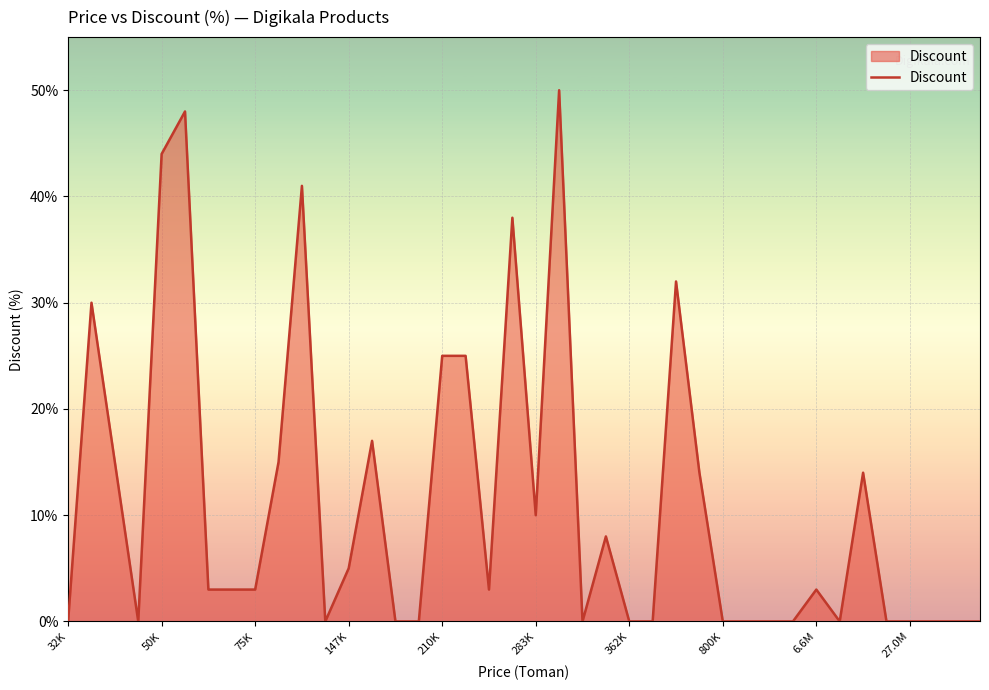

How many lines are shown in the chart?

1